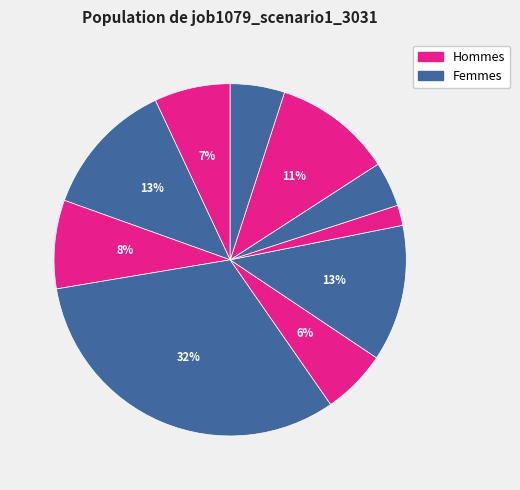

Count the number of slices in the pie.

10